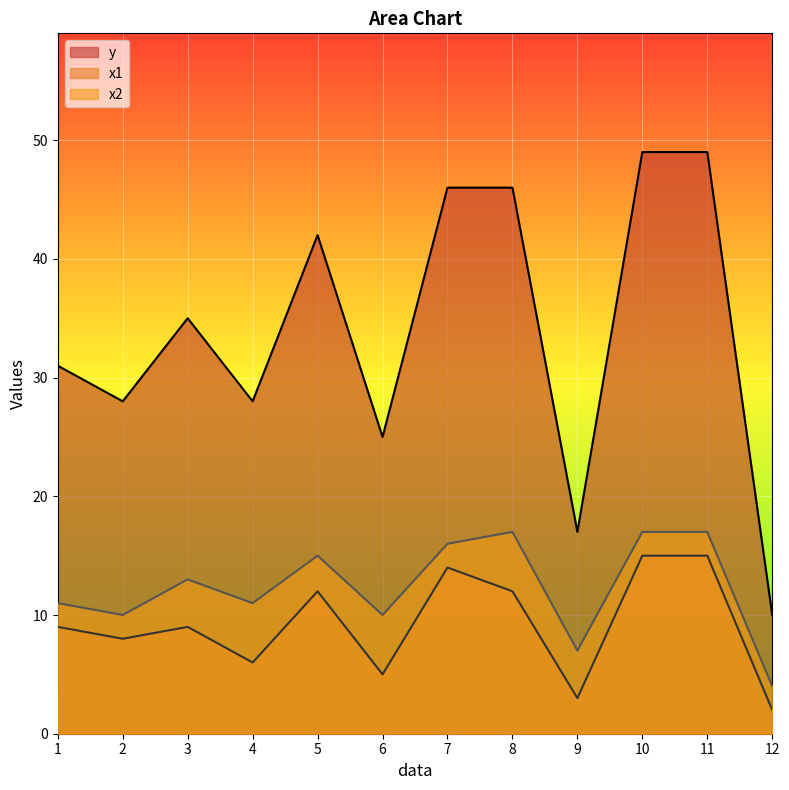

True or false: x2 and x1 intersect in this chart.

False